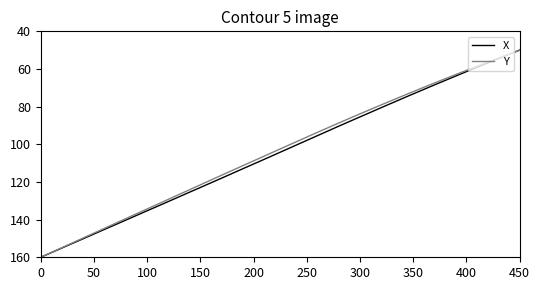

What is the minimum value shown in the chart?

50.0